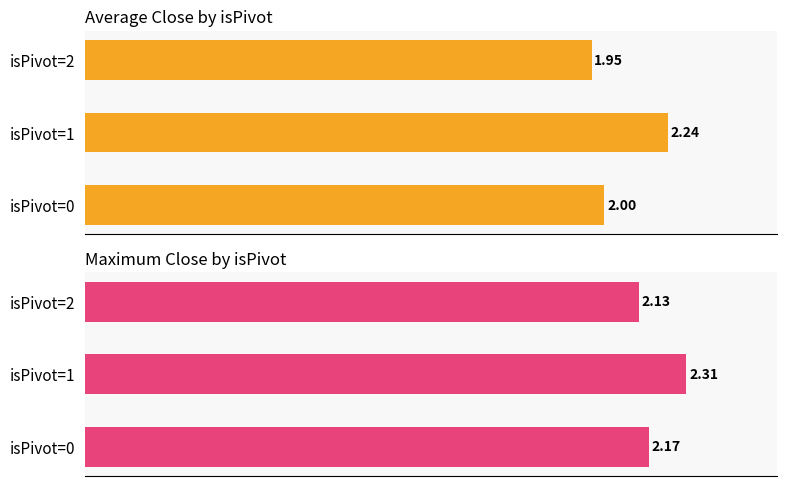

What are all the series names shown in the legend?

Avg Close, Max Close